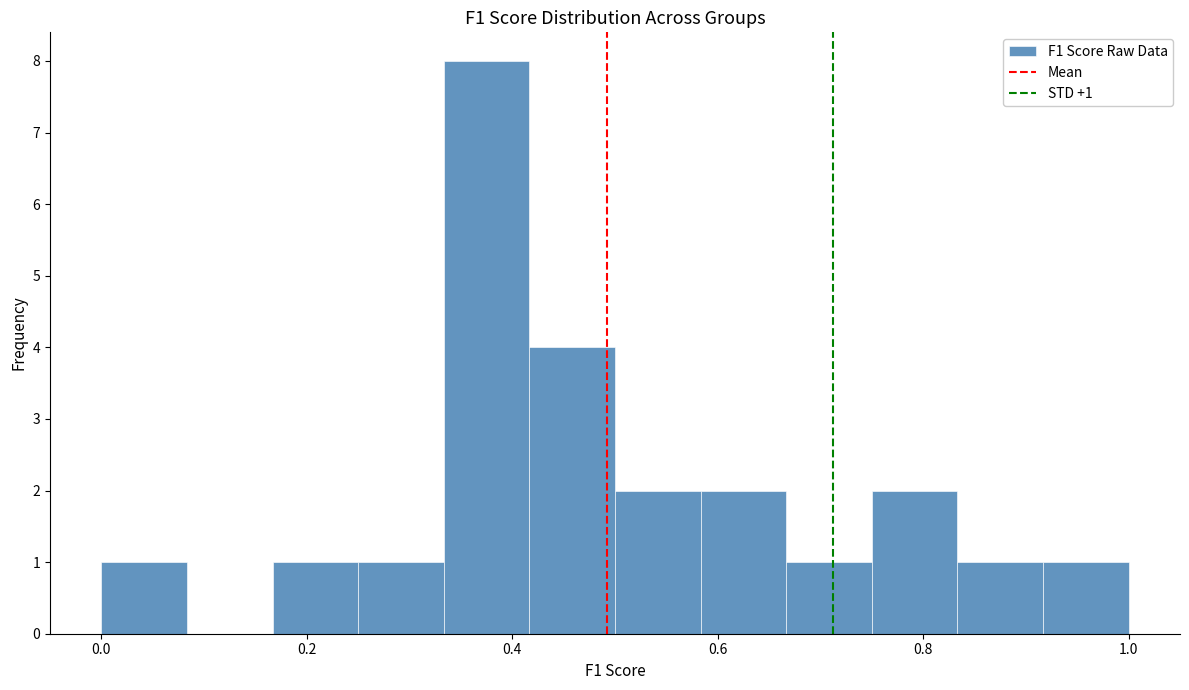

Which range on the x-axis has the tallest bar?

0.34 to 0.42